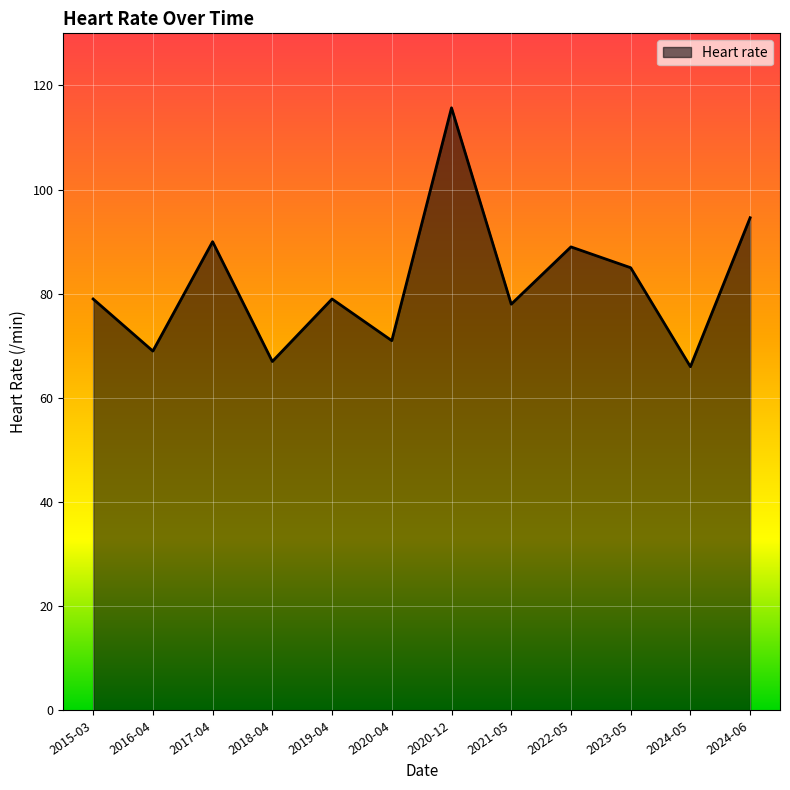

At which category does the data reach its first local valley?

2016-04